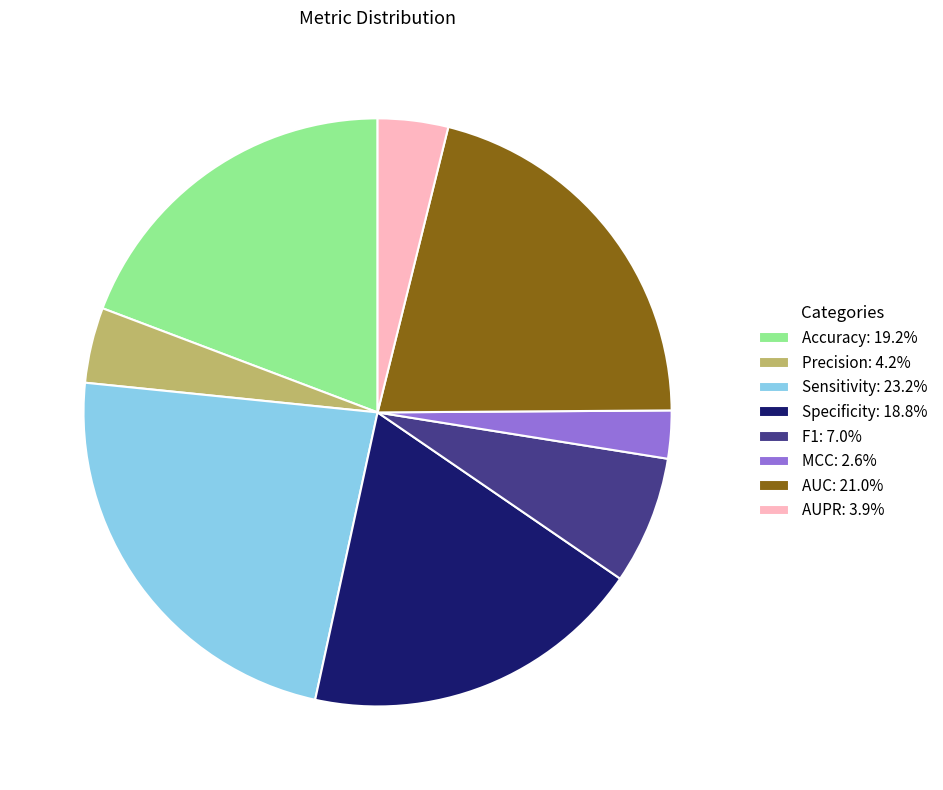

Does MCC account for over 50% of the chart?

No